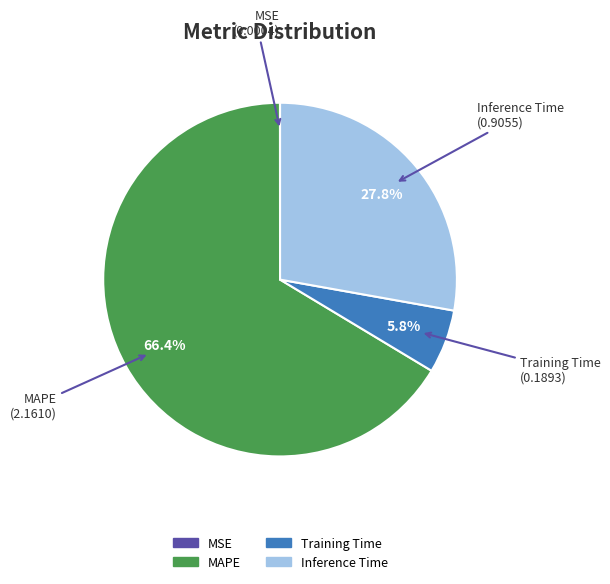

Does any single category account for the majority?

Yes